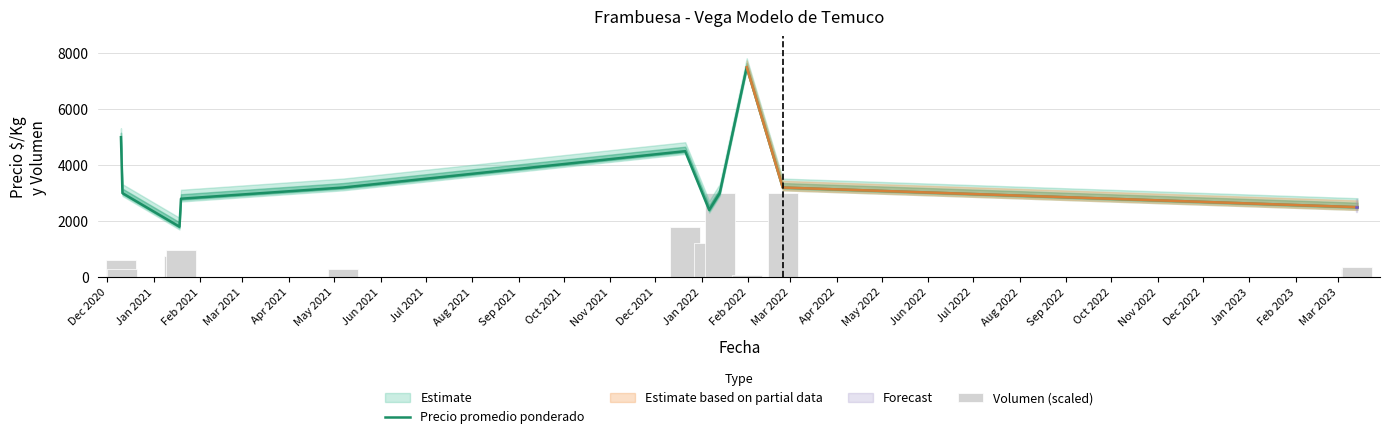

At how many categories does at least one series exceed 4099?

3